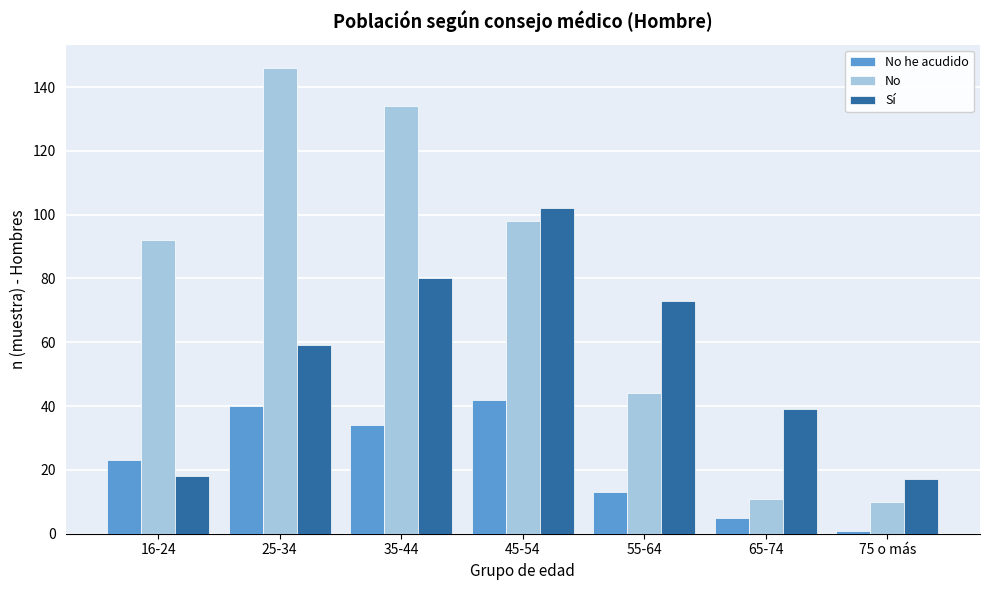

Reading right to left, list all the values displayed in this chart.

No he acudido: 1	5	13	42	34	40	23
No: 10	11	44	98	134	146	92
Sí: 17	39	73	102	80	59	18